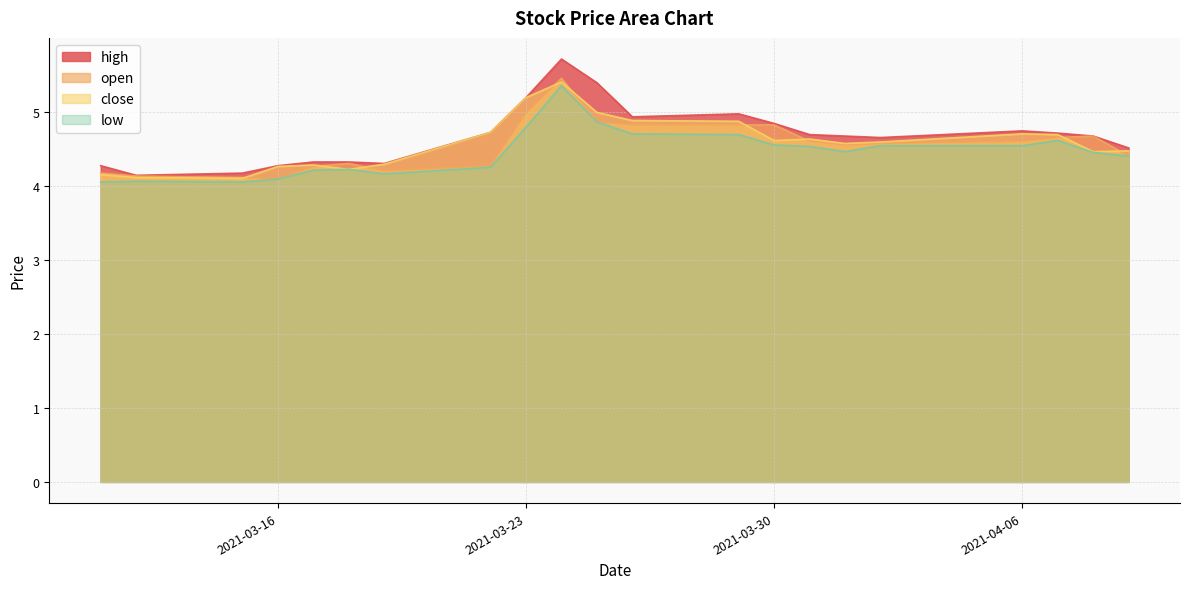

At 2021-03-31, list the series in order from largest to smallest.

high, close, open, low